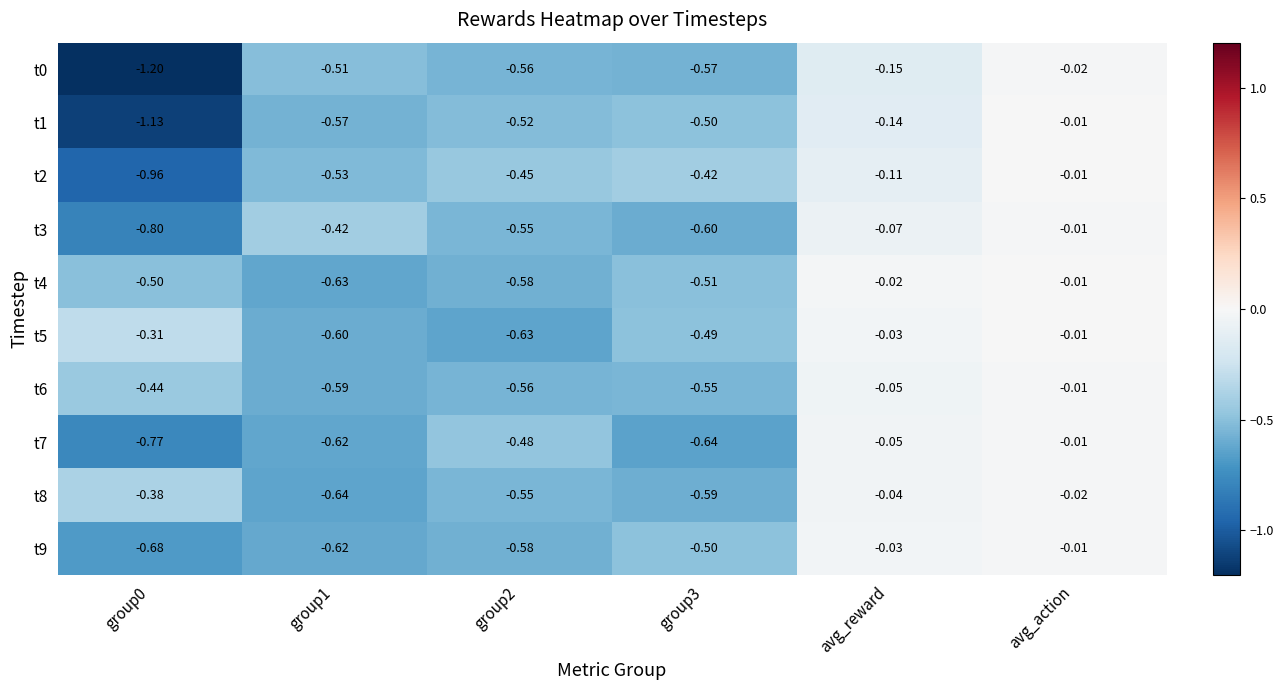

Which label corresponds to the largest value in the chart?

avg_action